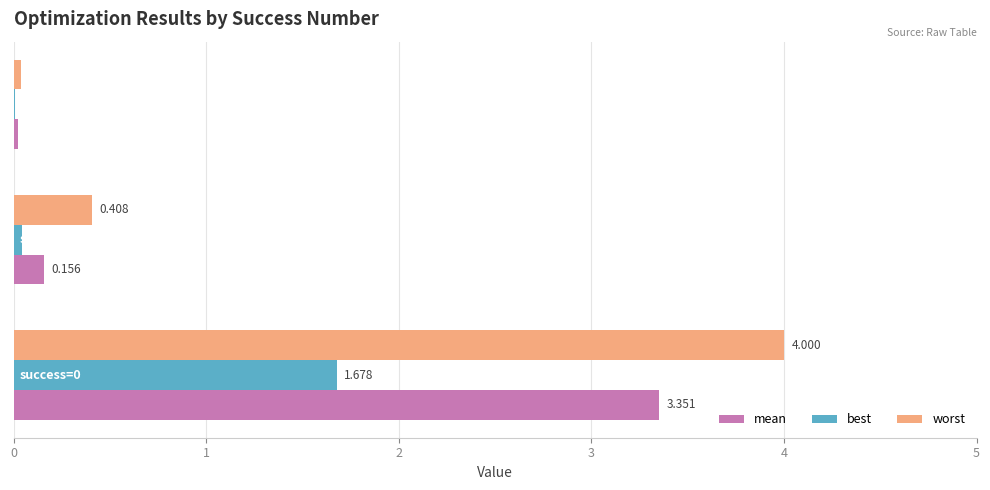

Which series has the largest total across all categories?

worst